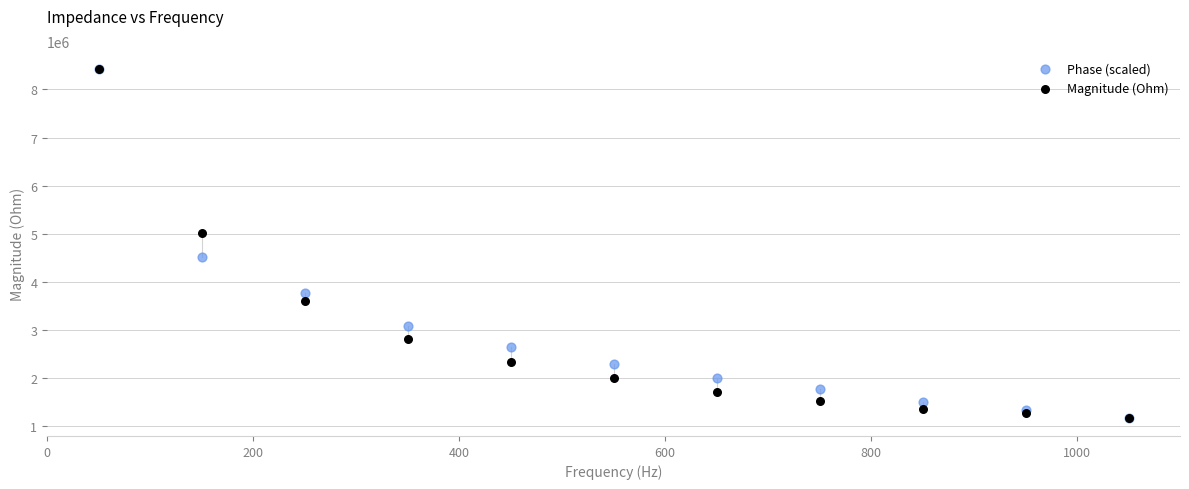

What are all the series names shown in the legend?

Phase (scaled), Magnitude (Ohm)